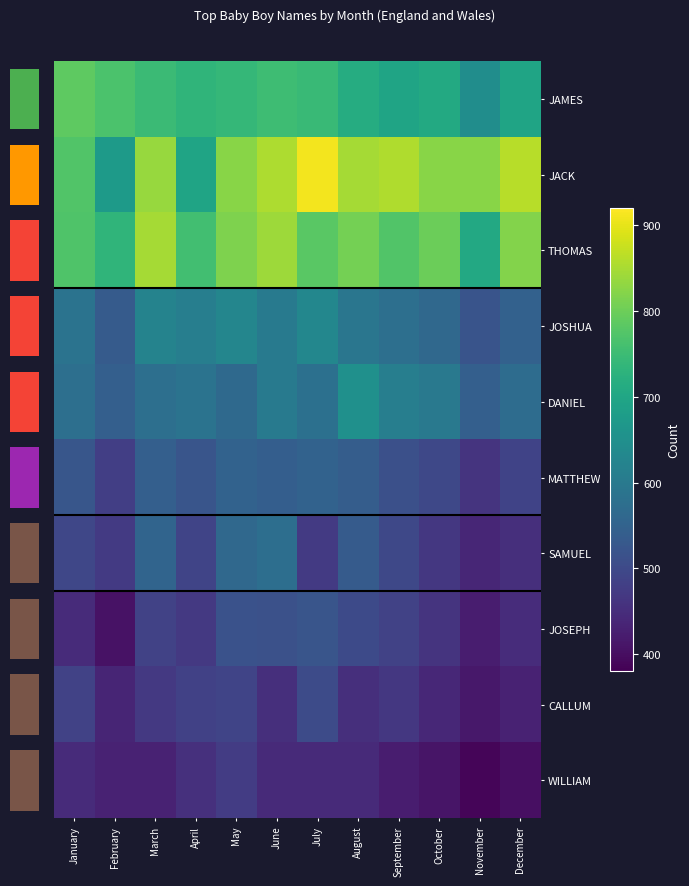

What is the minimum value shown in the chart?

388